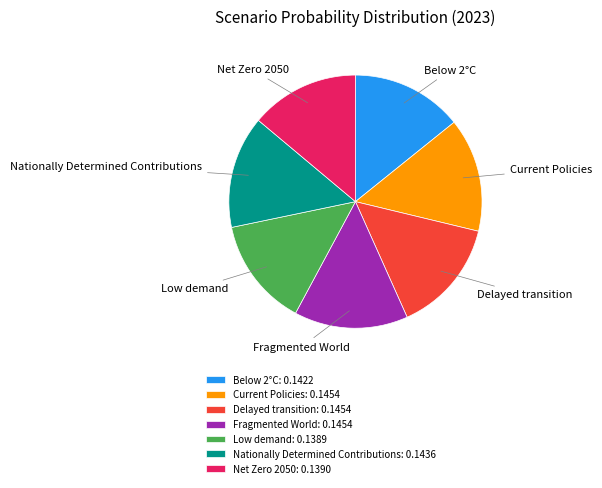

Do Current Policies and Net Zero 2050 together represent more than half of the pie?

No